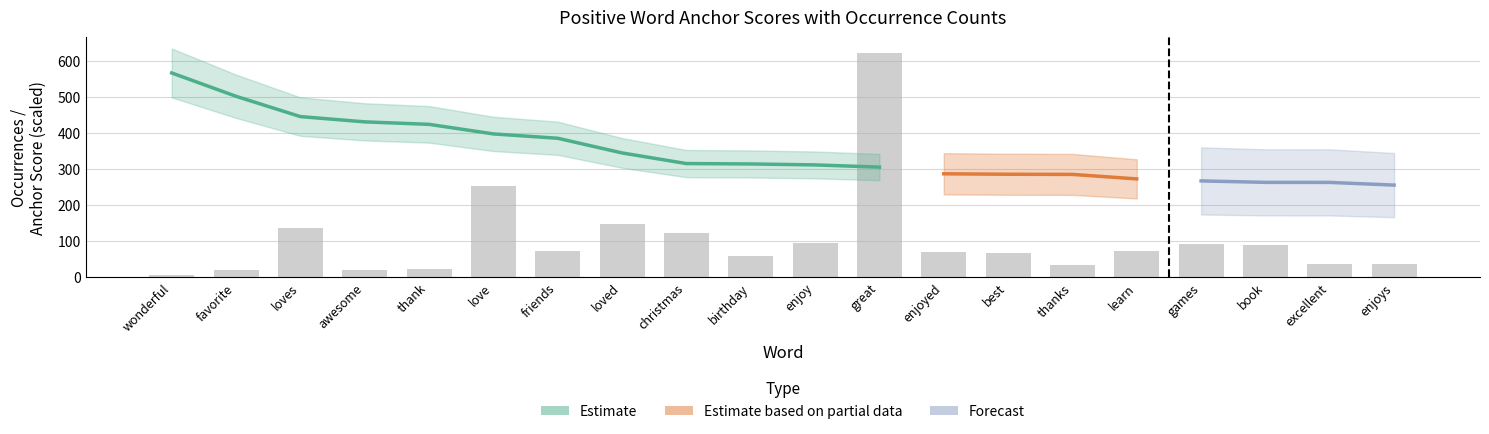

Count the anchor_score values in the range 0 to 1.

20